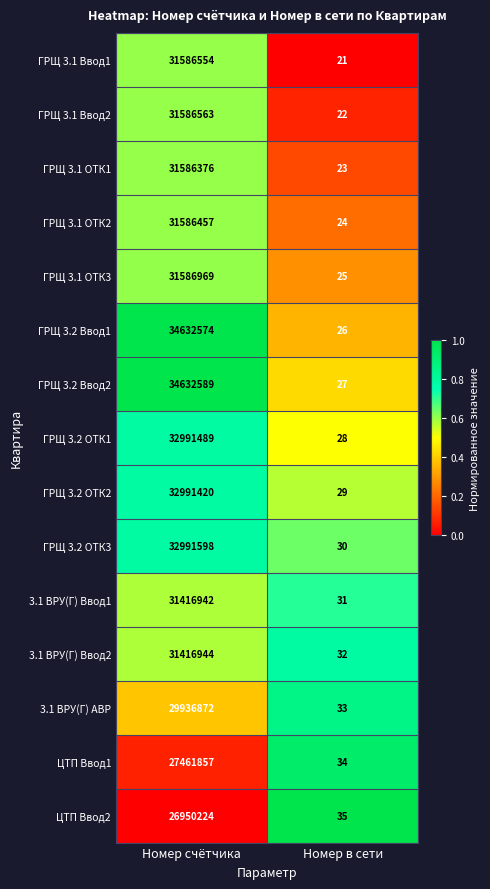

What is the difference between the maximum and minimum values in the ГРЩ 3.2 ОТК3 series?

32991568